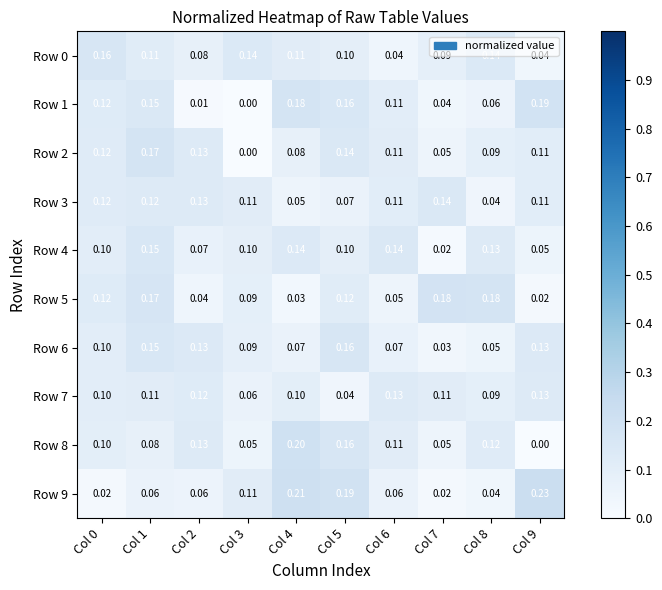

Is the value of Row 9 at Col 8 greater than the value of Row 3 at Col 1?

No